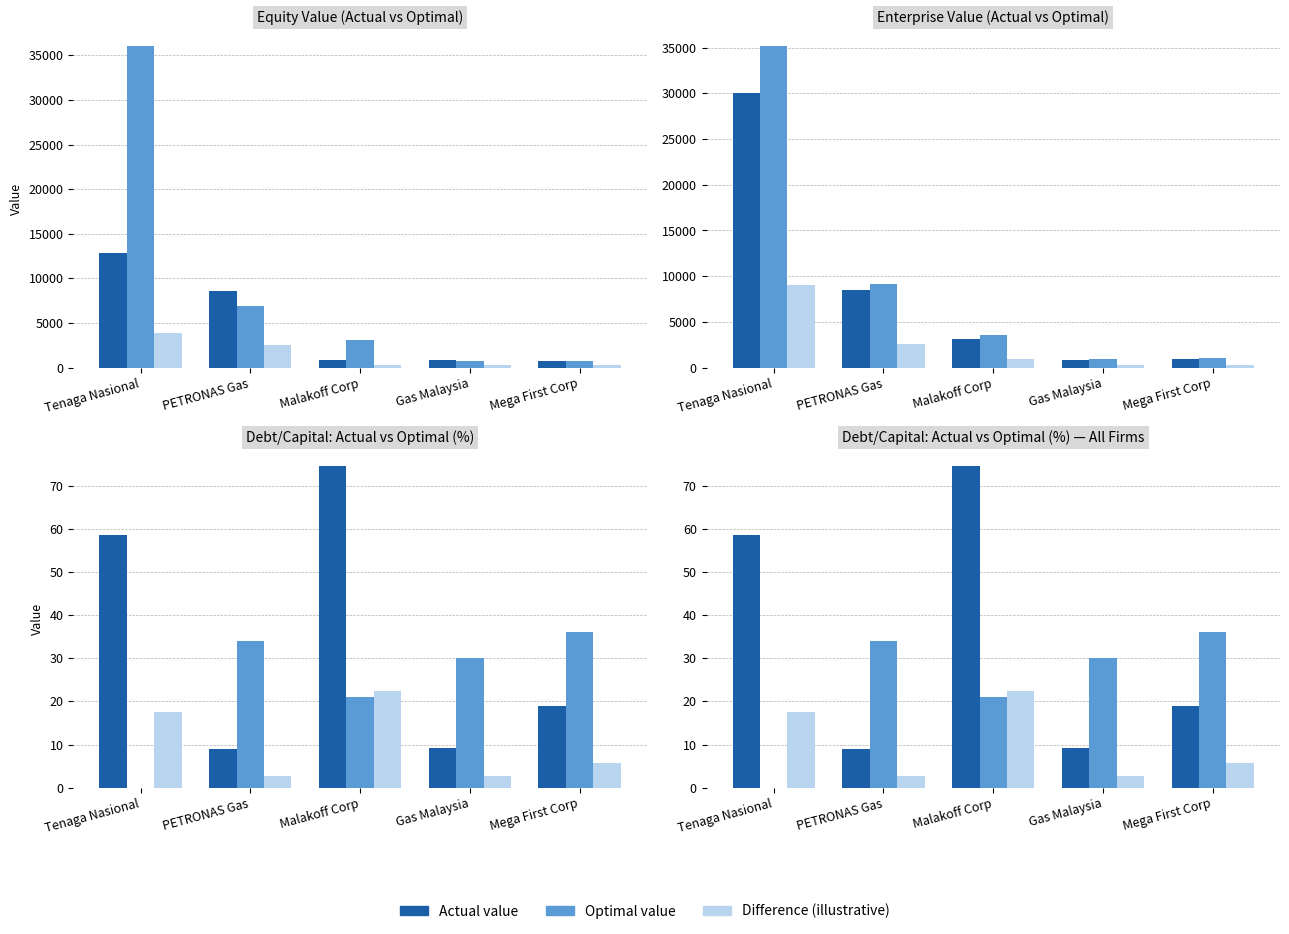

What is the value of the Actual value bar at the 3rd from the left?

74.6